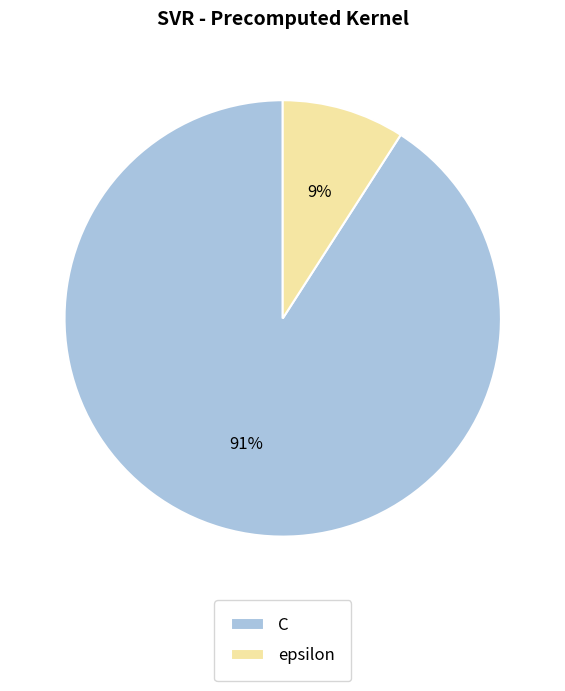

What is the majority slice?

C